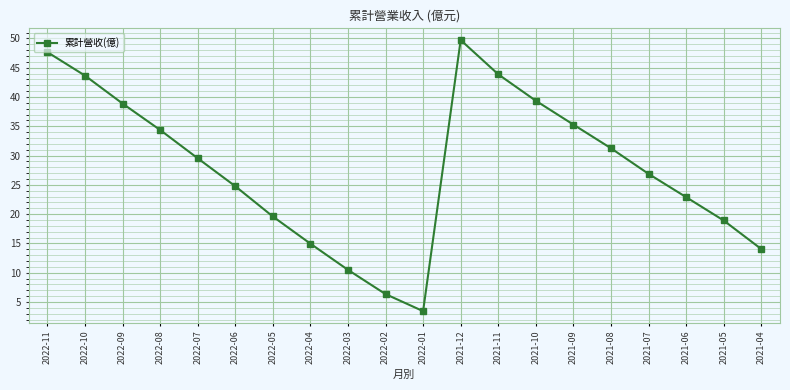

Which label corresponds to the smallest value in the chart?

2022-01